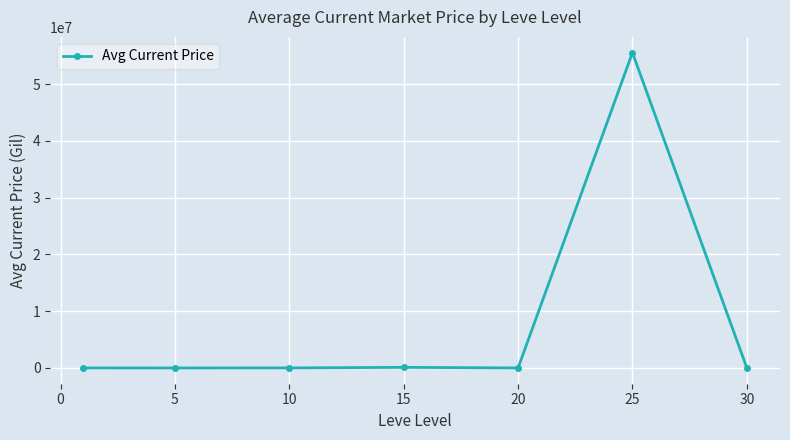

What is the greatest value displayed?

55561471.0